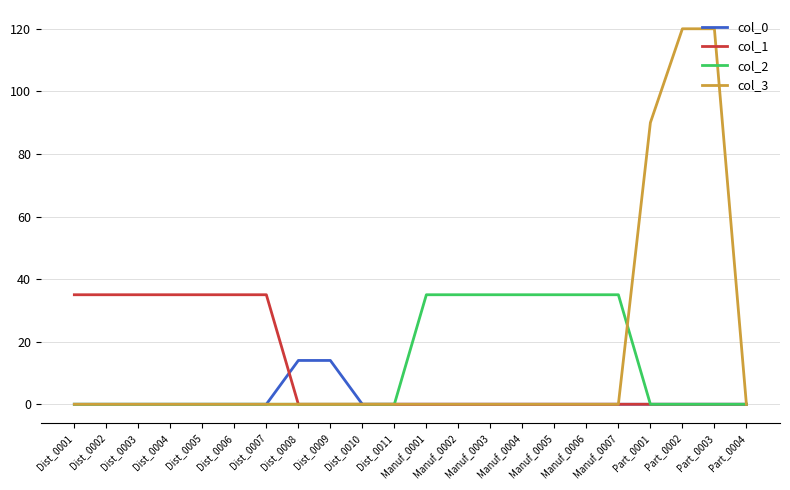

The value of col_2 at Dist_0004 is -20. True or false?

False